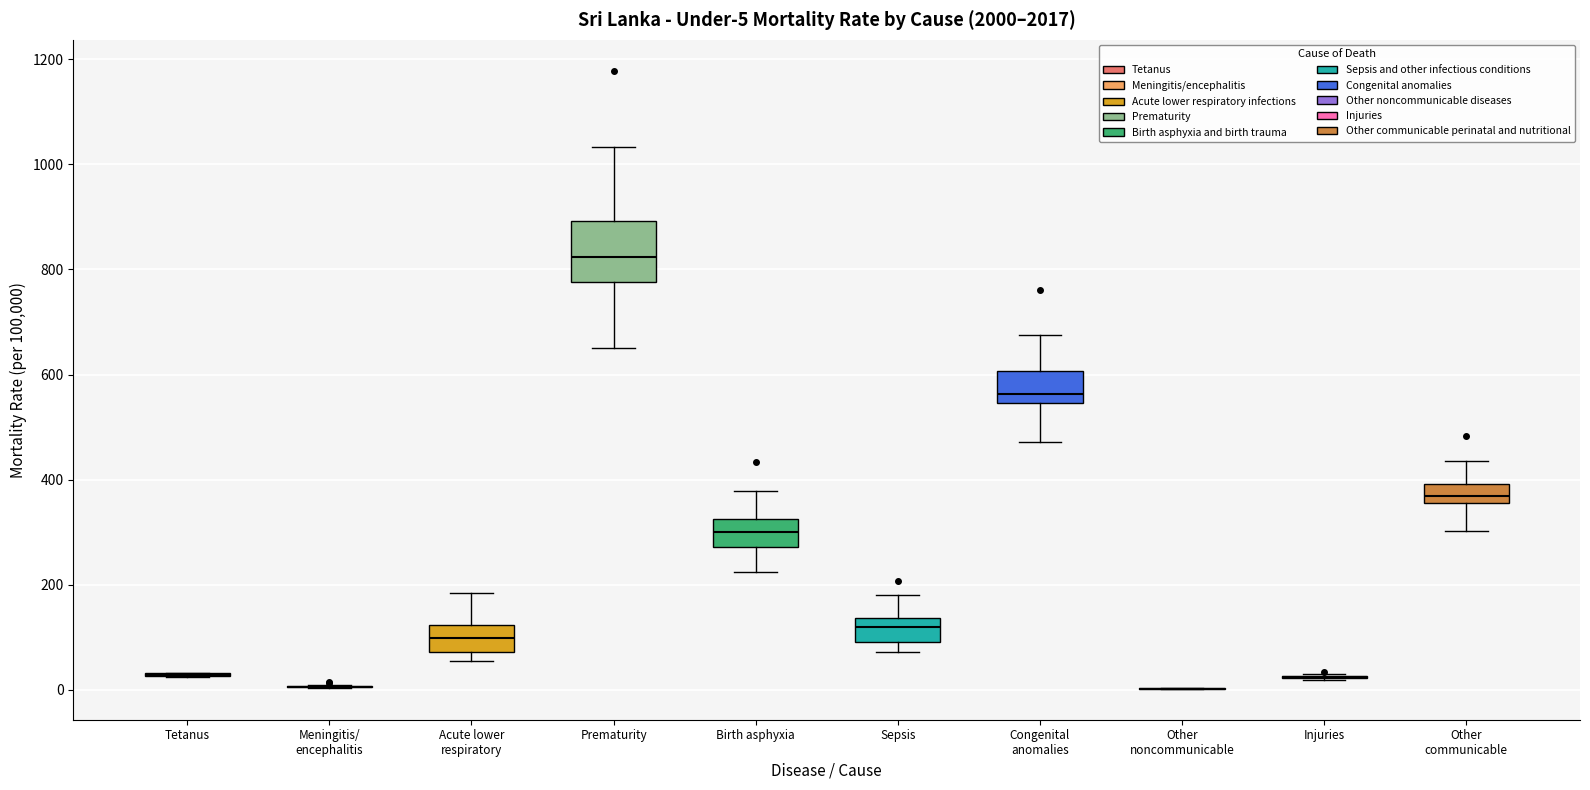

Which box is the tallest, from its lower edge to its upper edge?

Prematurity